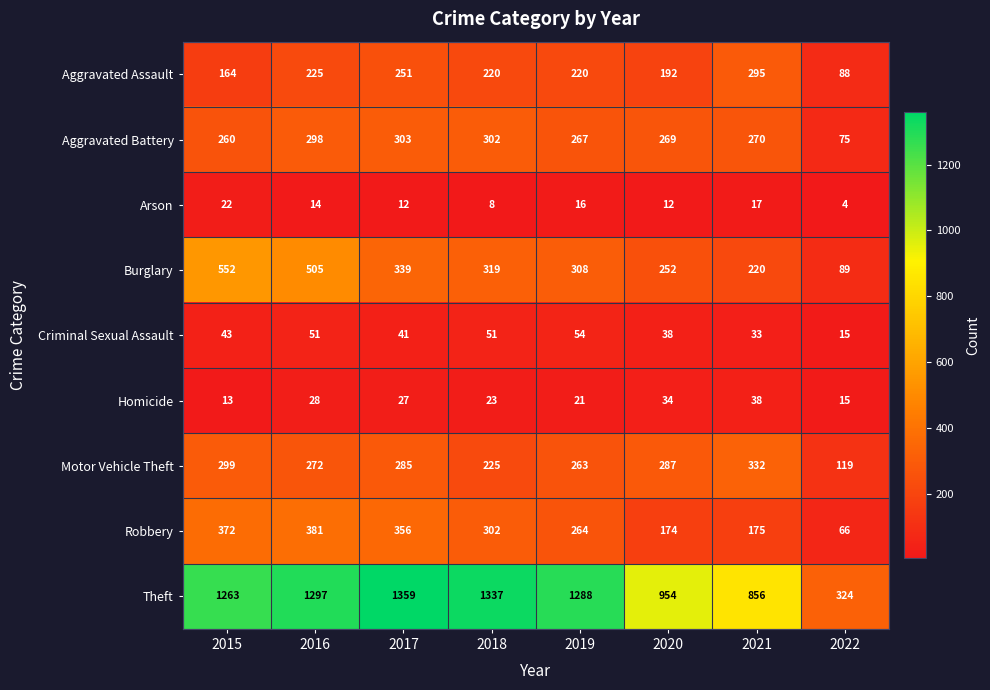

The value of Homicide at 2015 is 19. True or false?

False